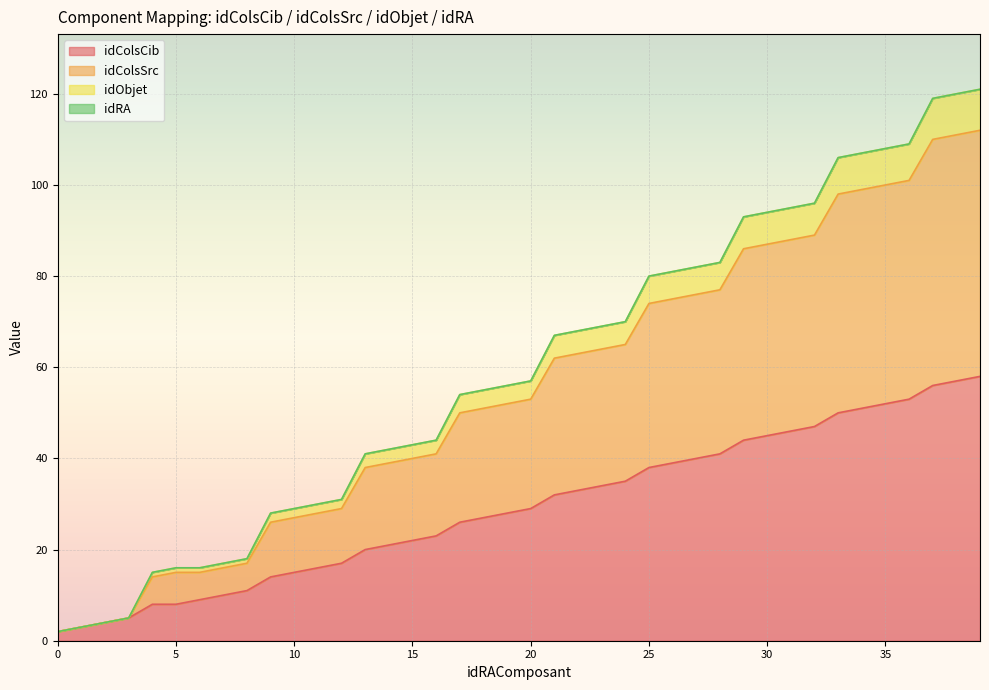

What is the maximum value for idColsCib?

58